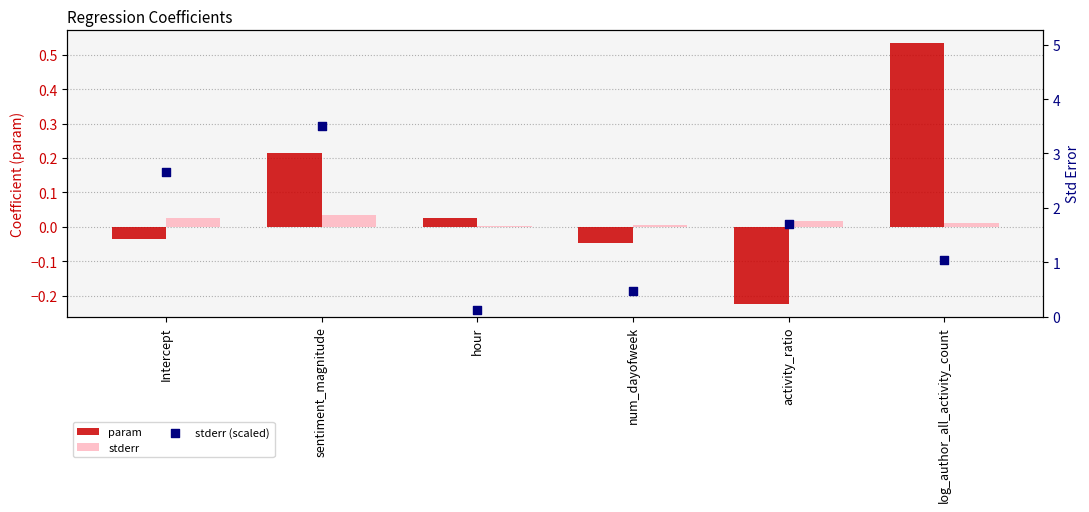

At how many categories does at least one series exceed 1?

4